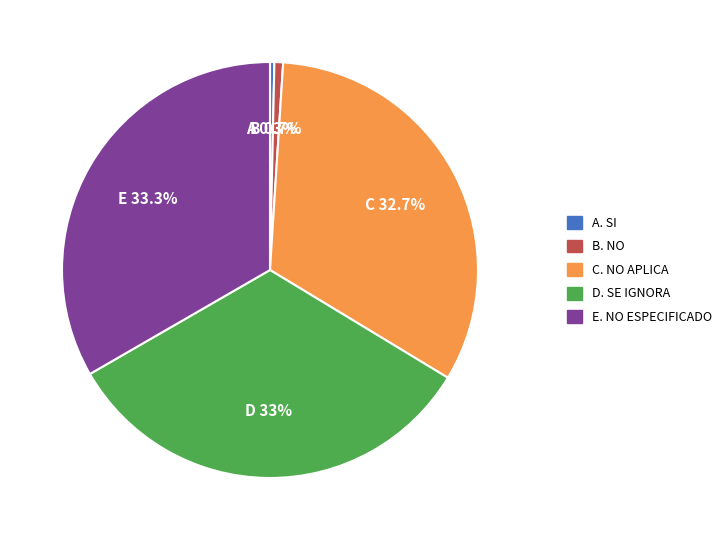

How many slices are in this pie chart?

5